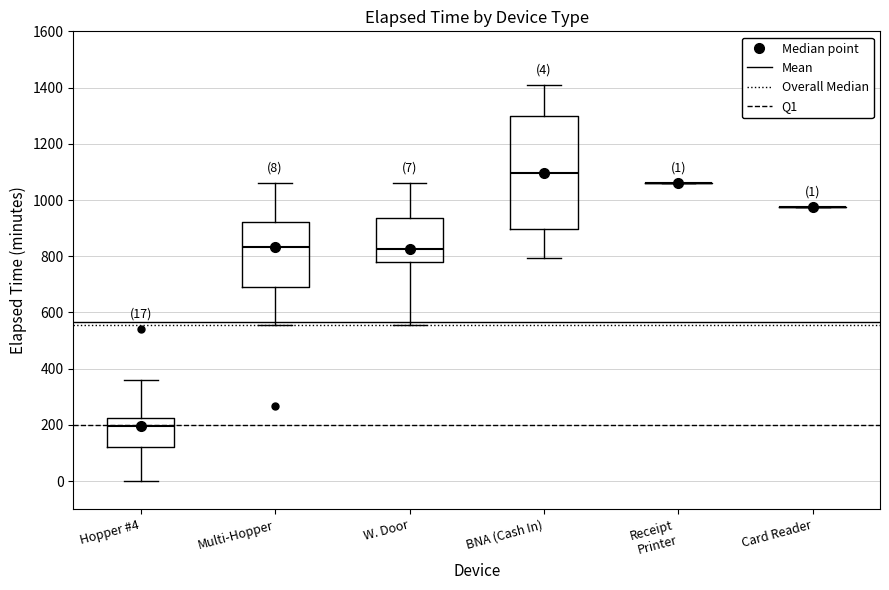

Which box is the tallest, from its lower edge to its upper edge?

BNA (Cash In)